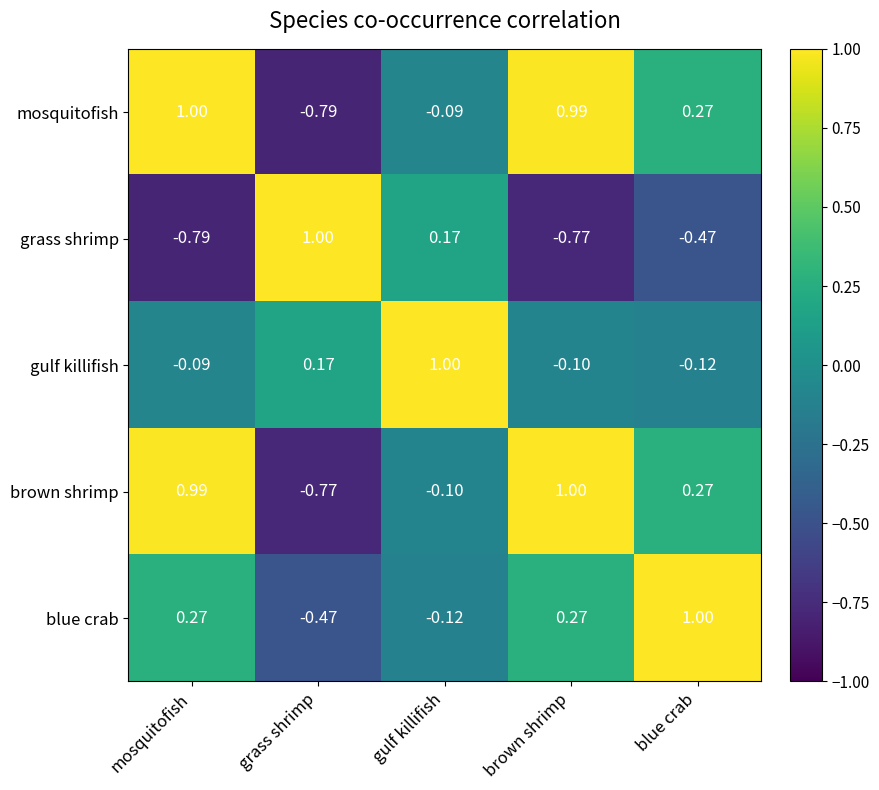

Which series changed the most between mosquitofish and brown shrimp?

grass shrimp